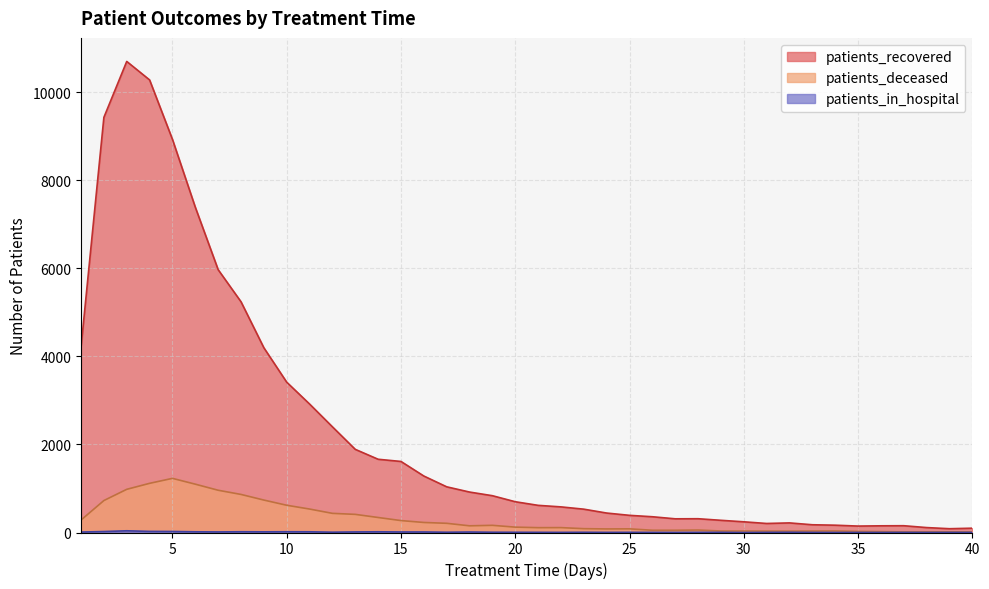

Where is the first local maximum for patients_in_hospital?

3